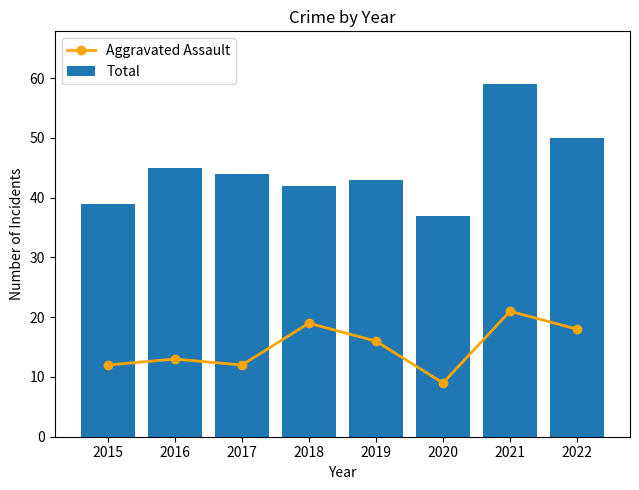

The value of Aggravated Assault at 2016 is 13. True or false?

True